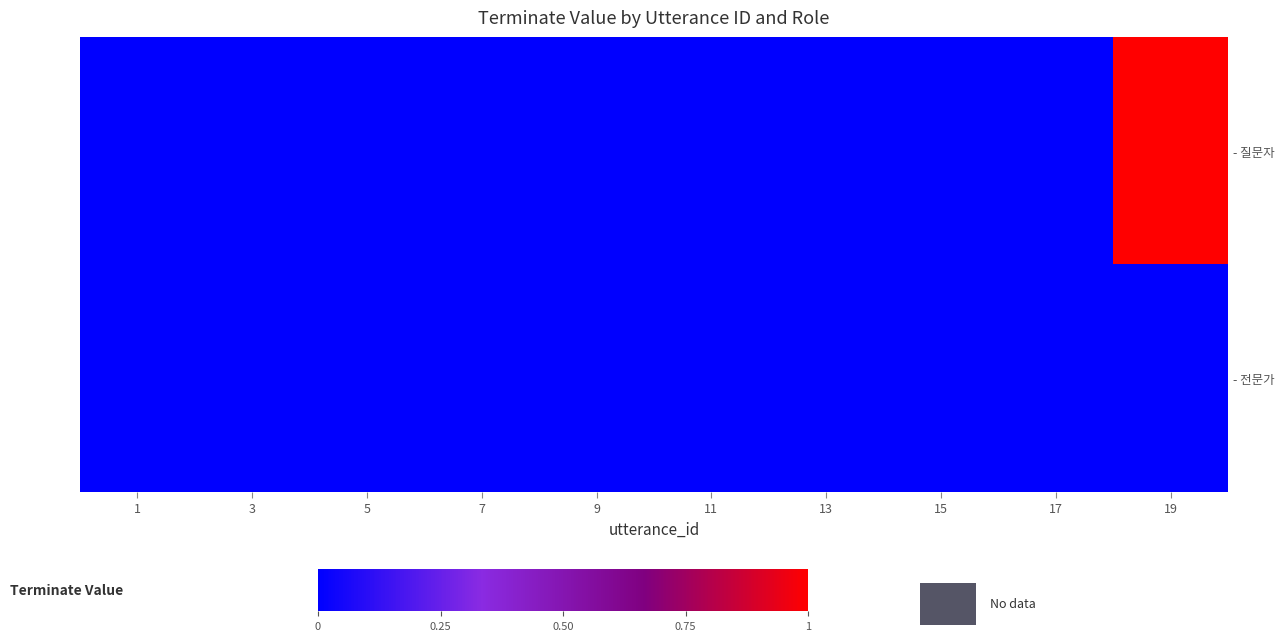

Rank the series by their maximum value, from highest to lowest.

- 질문자, - 전문가